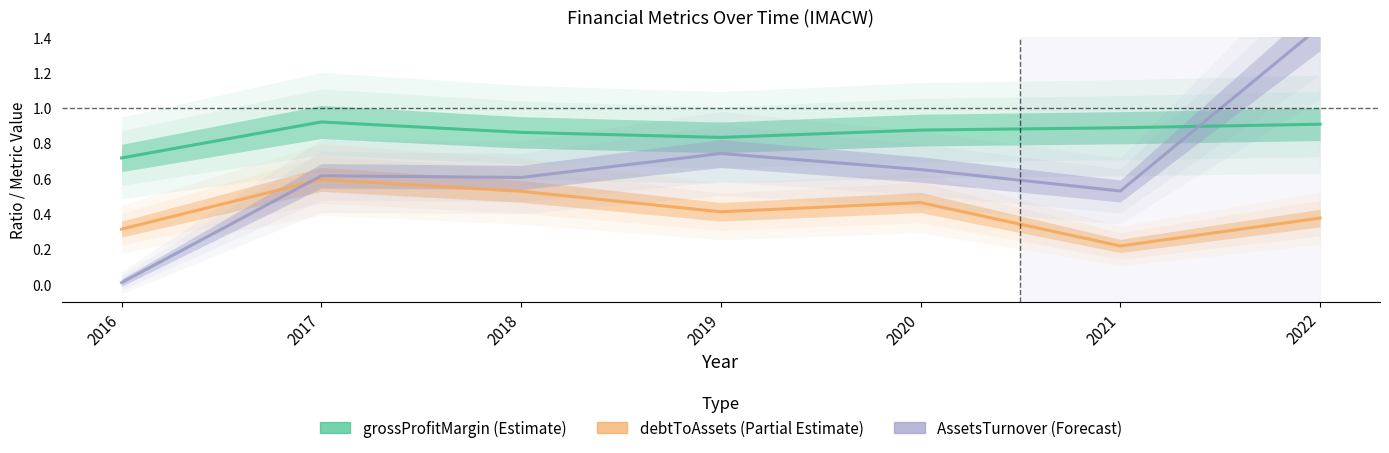

What are all the series names shown in the legend?

debtToAssets, grossProfitMargin, AssetsTurnover